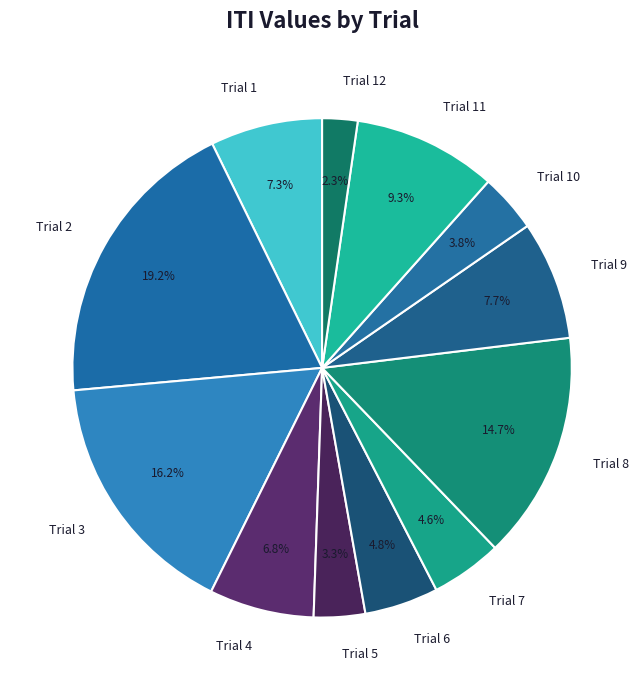

Is it true that Trial 3 is 27% of the pie?

False